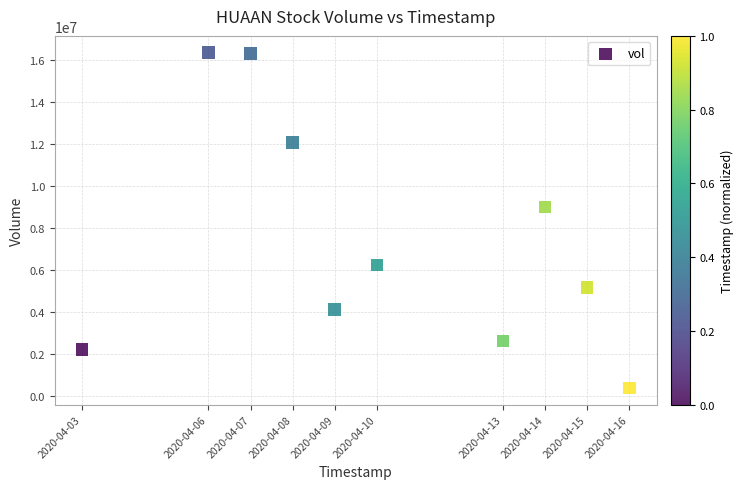

What is the average Y value?

7457480